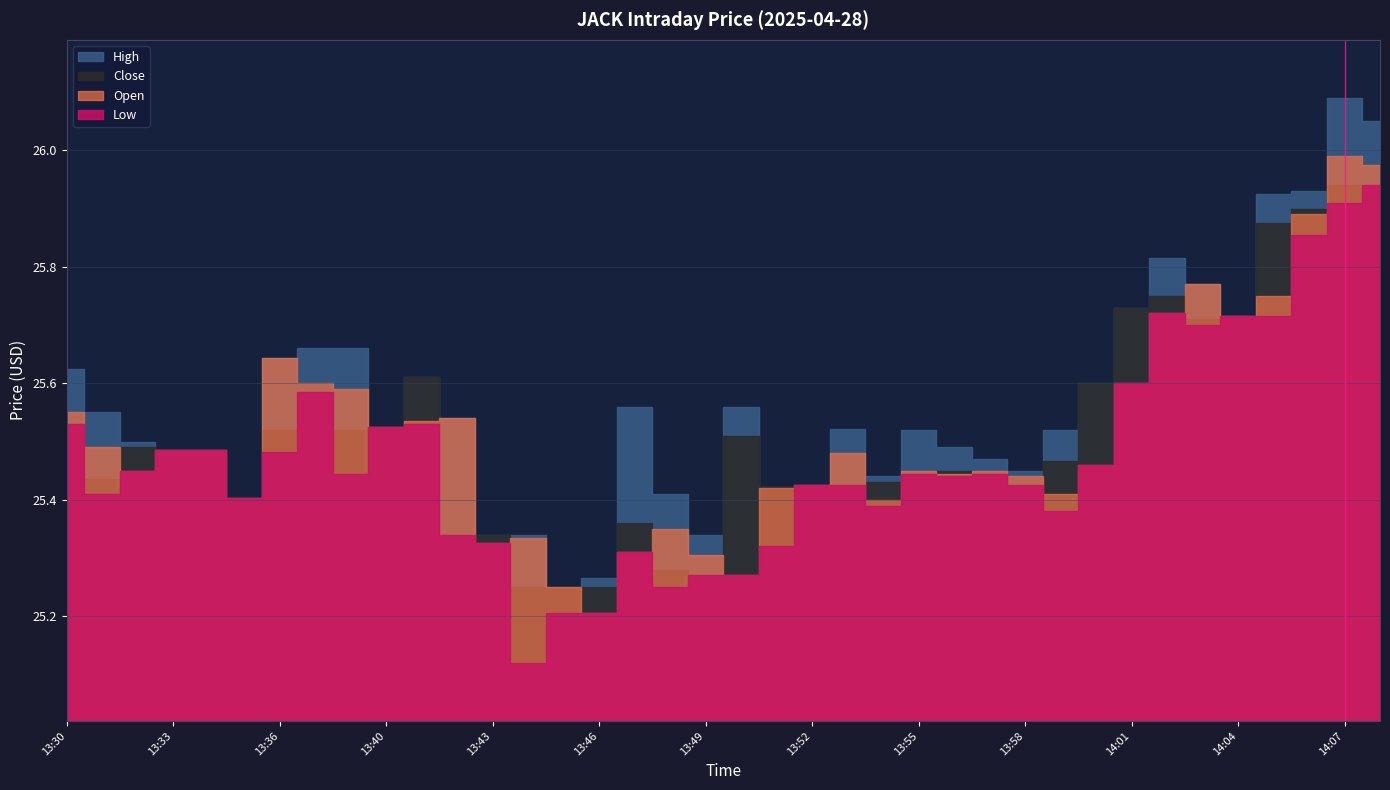

Count the number of categories in the chart.

38